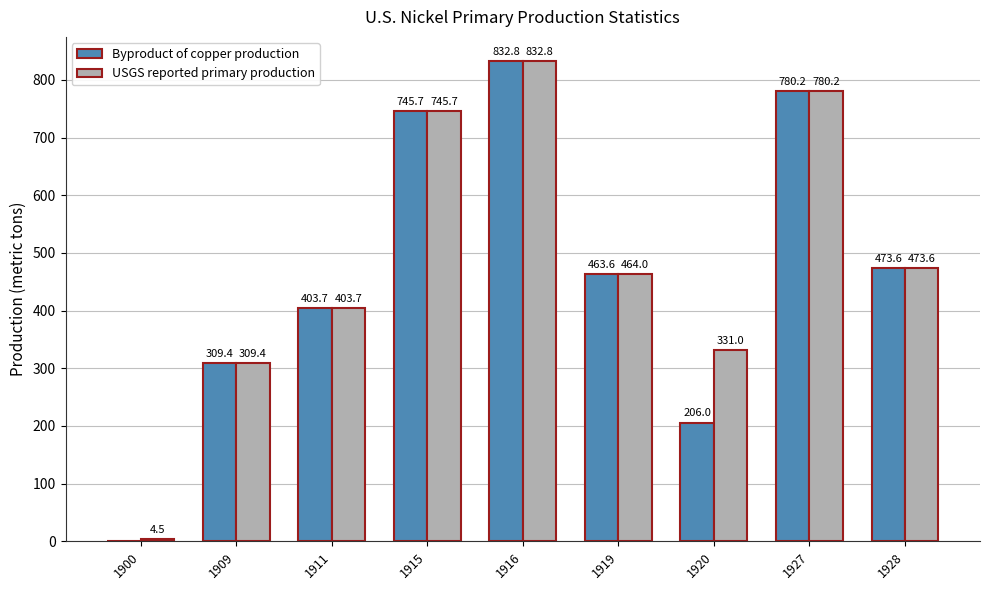

What is the sum of the USGS reported primary production values at 1900 and 1928?

478.1